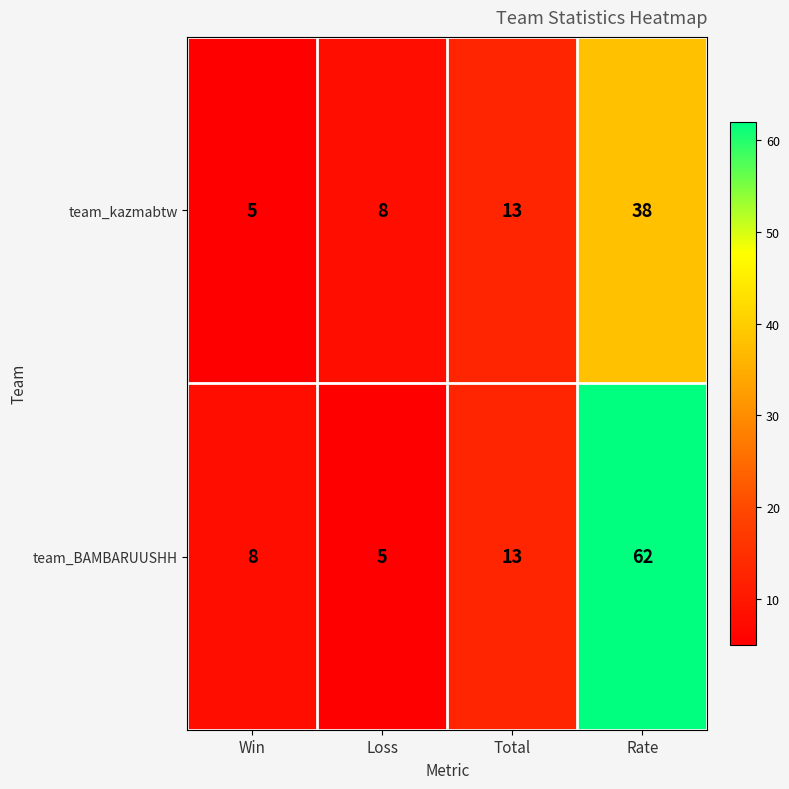

Reading left to right, what are all the values shown in this chart?

team_kazmabtw: 5	8	13	38
team_BAMBARUUSHH: 8	5	13	62